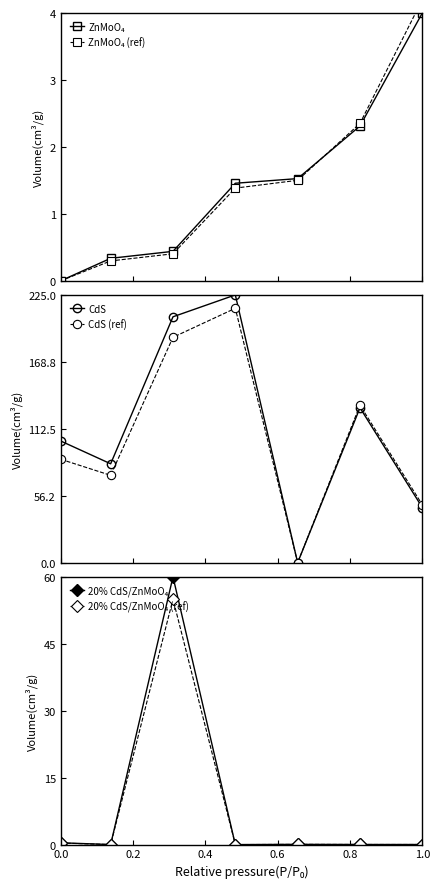

What is the highest value of the CdS (ref) series?

213.8